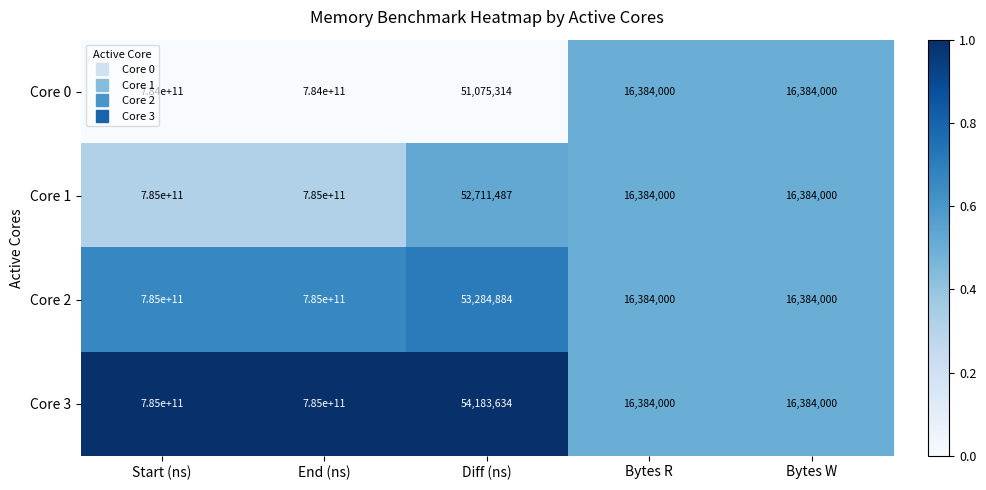

At which label is Core 2 closest to 392508192000?

Diff (ns)